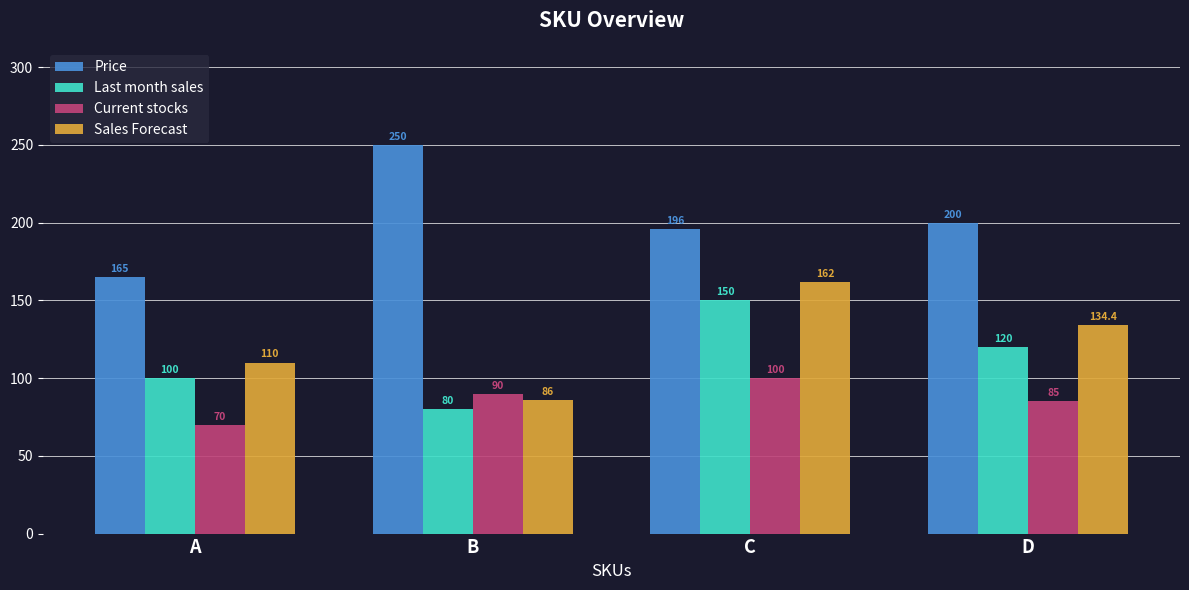

List the series in order of their peak value, highest first.

Price, Sales Forecast, Last month sales, Current stocks